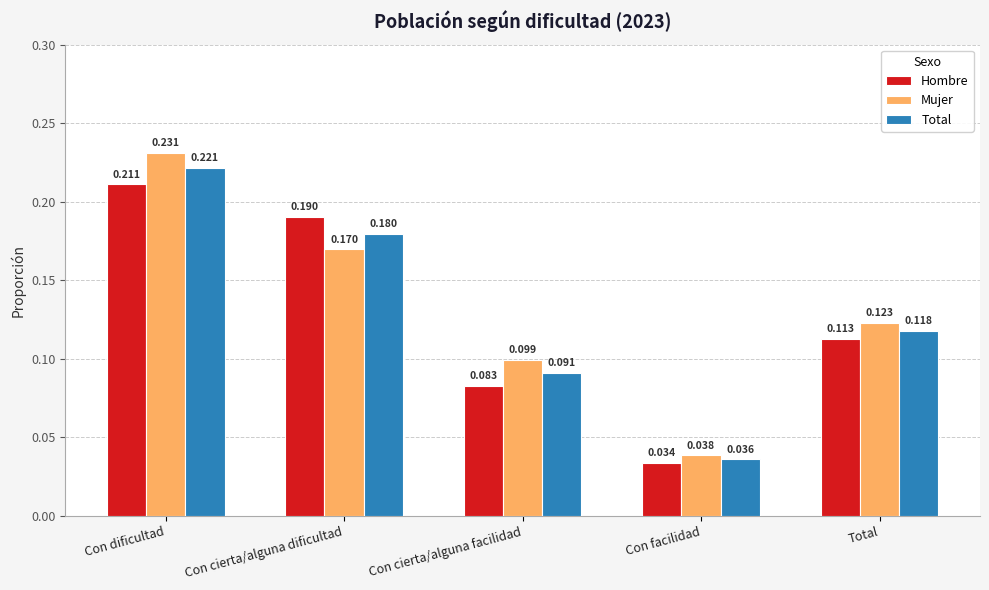

How many data points does each series have?

5